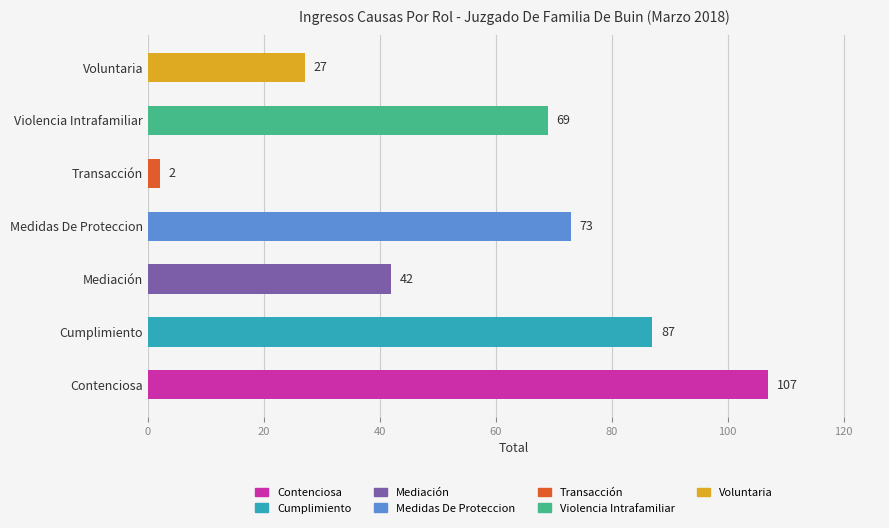

What is the smallest value displayed?

2